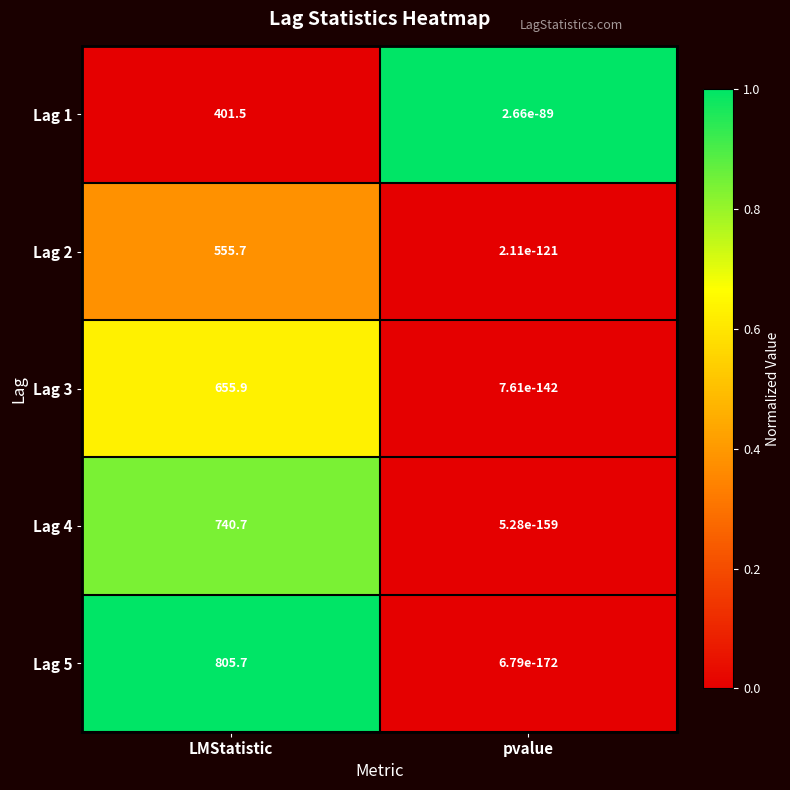

Between LMStatistic and pvalue, which series saw the biggest shift?

Lag 5